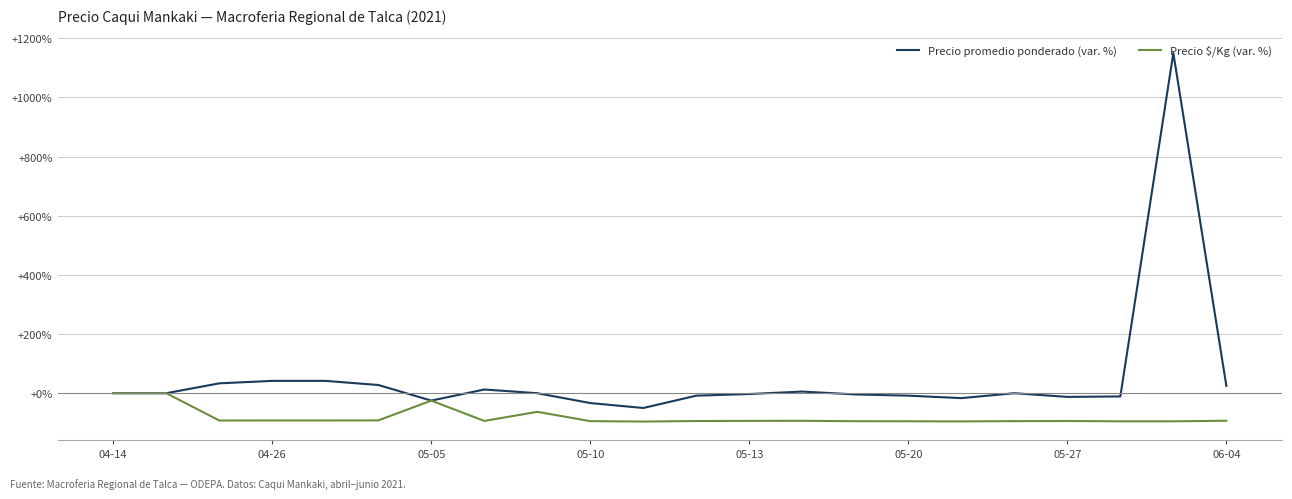

Which series has the largest total across all categories?

Precio promedio ponderado (var. %)